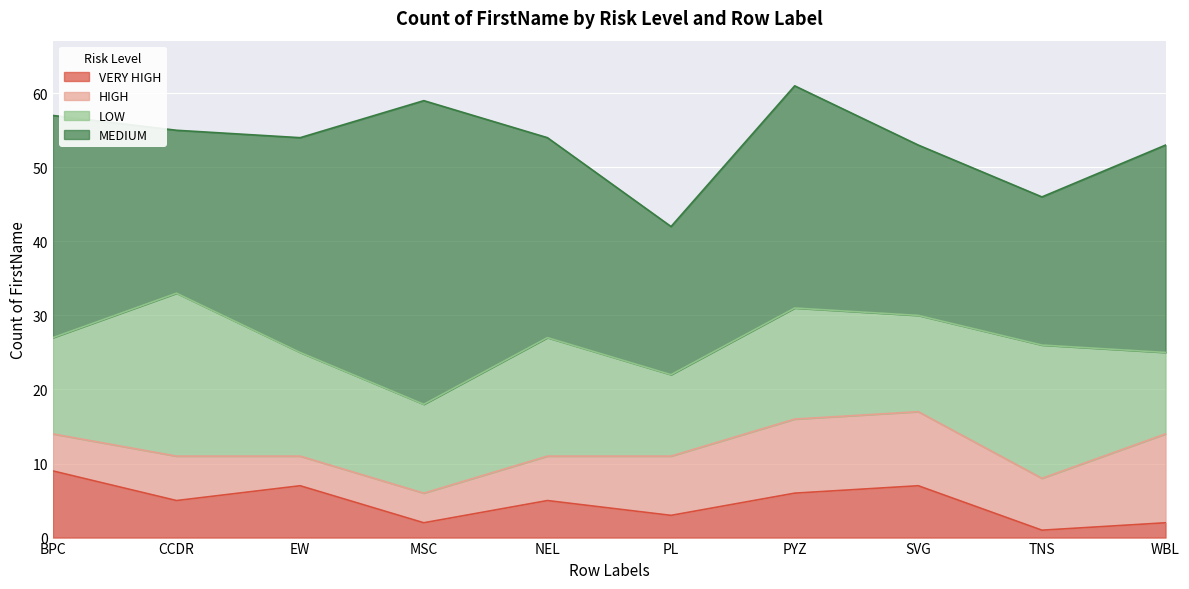

Where does the HIGH series first go above 7?

PL